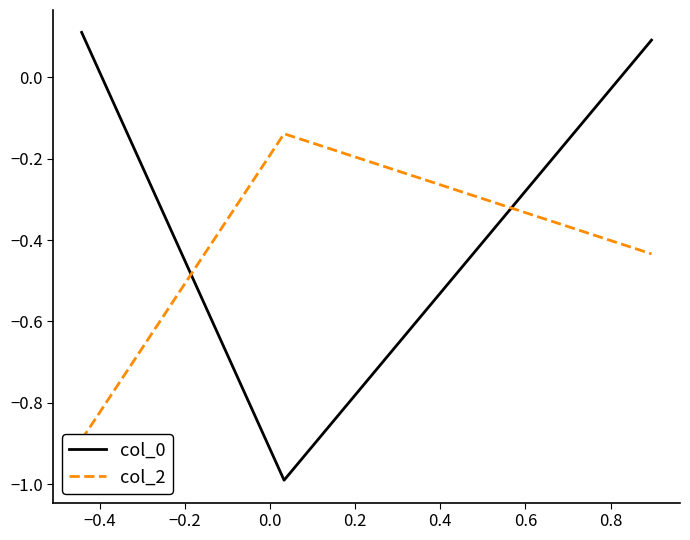

How many values in the col_0 series exceed 0?

2